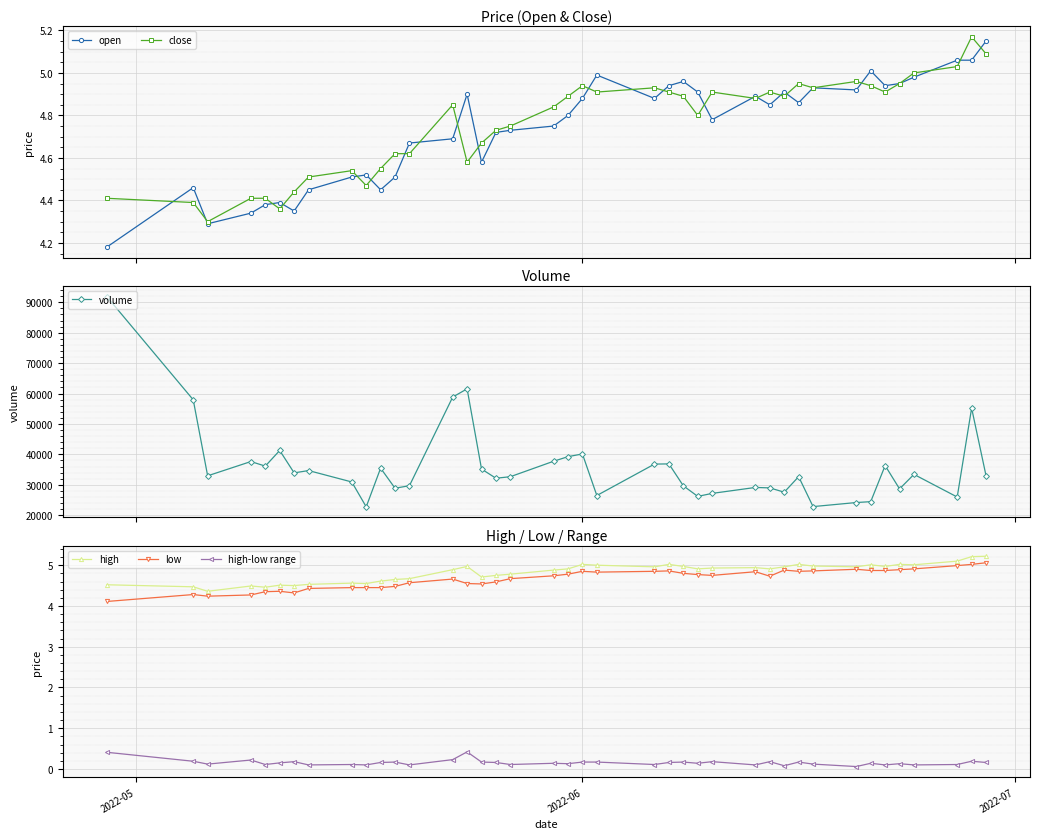

True or false: open and high intersect in this chart.

False